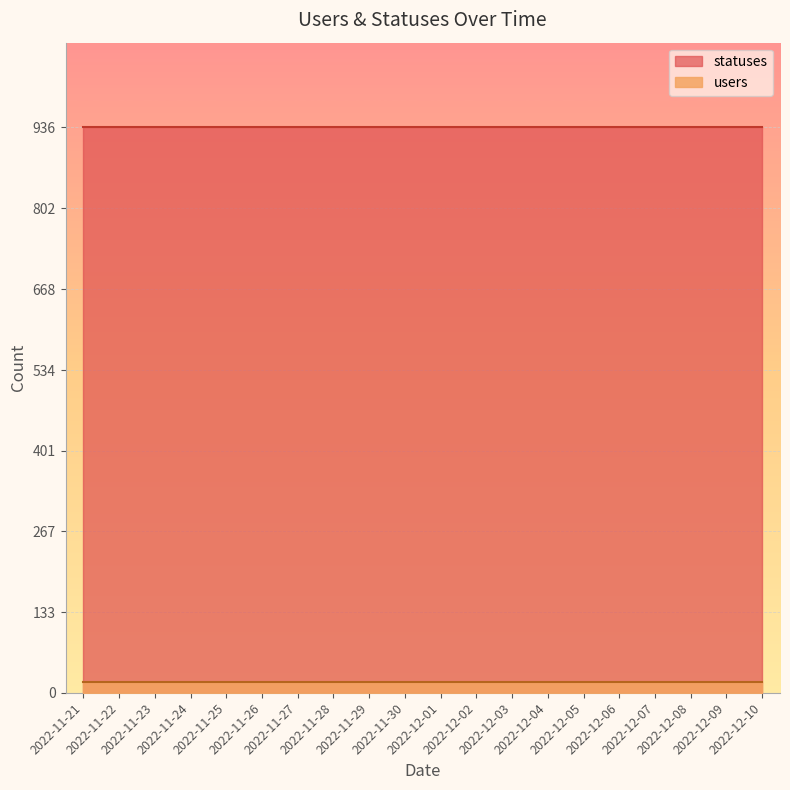

Which series changed the most between 2022-11-24 and 2022-12-05?

users